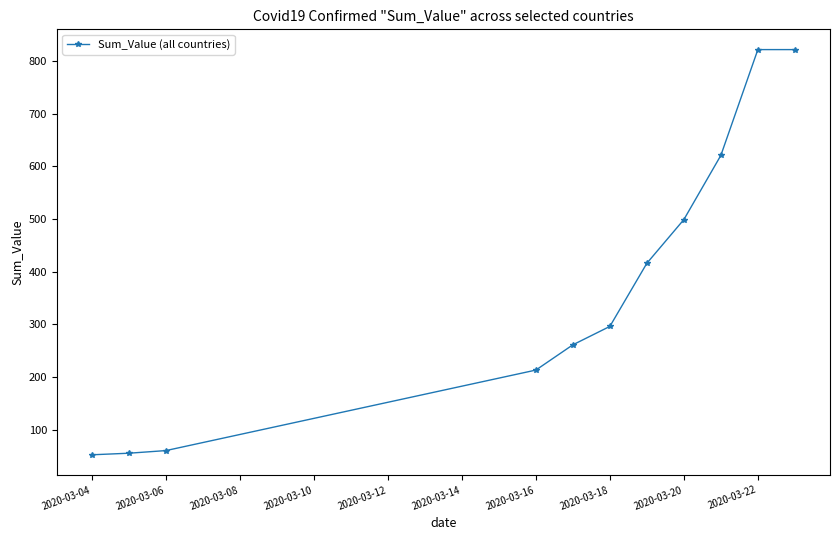

What is the greatest value displayed?

822